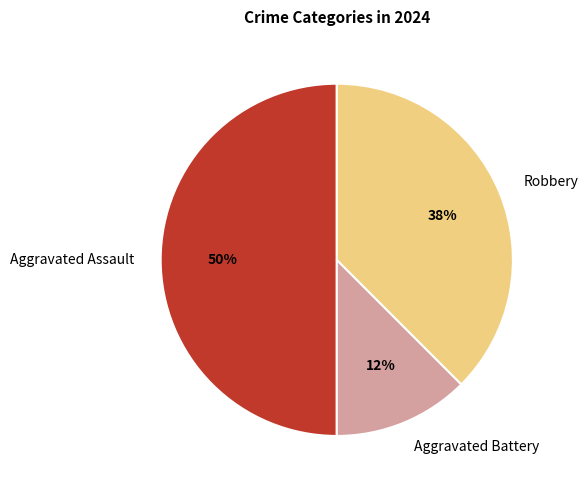

What percentage is the Aggravated Assault slice, to the nearest percent?

50%